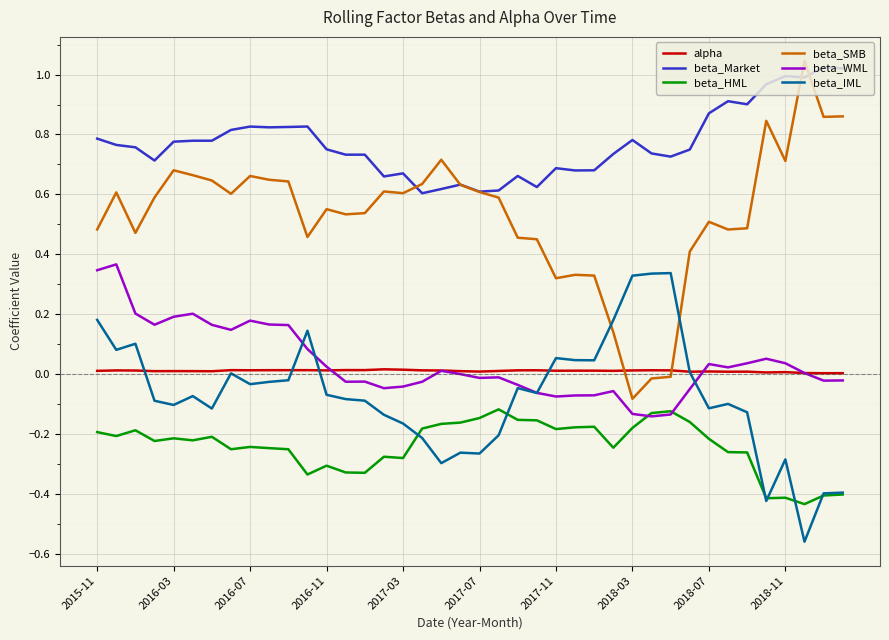

Which series has the largest range (max minus min)?

beta_SMB